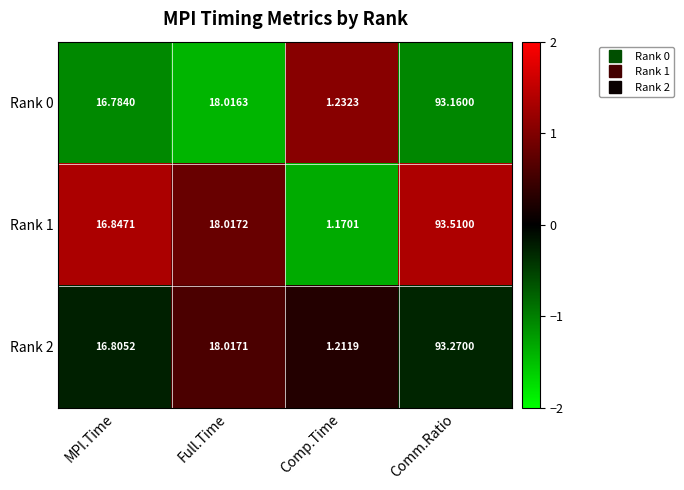

Where is Rank 0 nearest to the value 47?

Full.Time